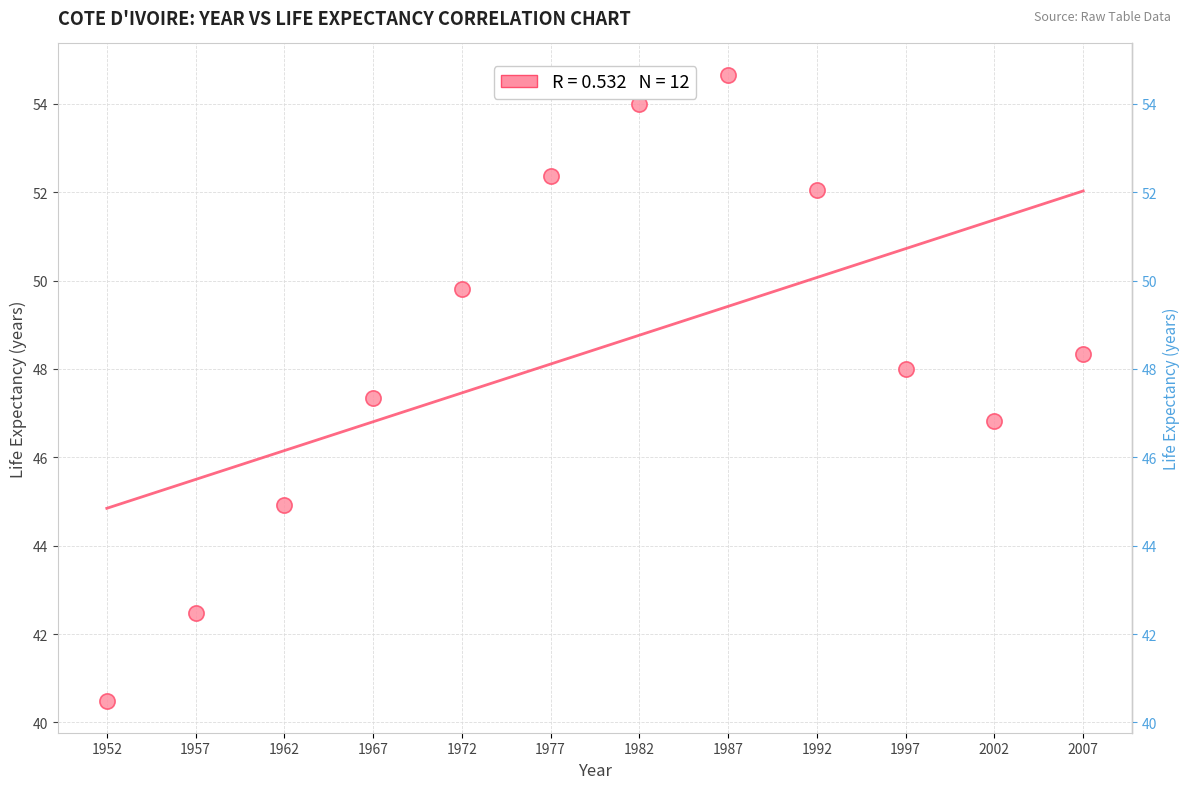

What is the range of Y values (max minus min)?

14.2